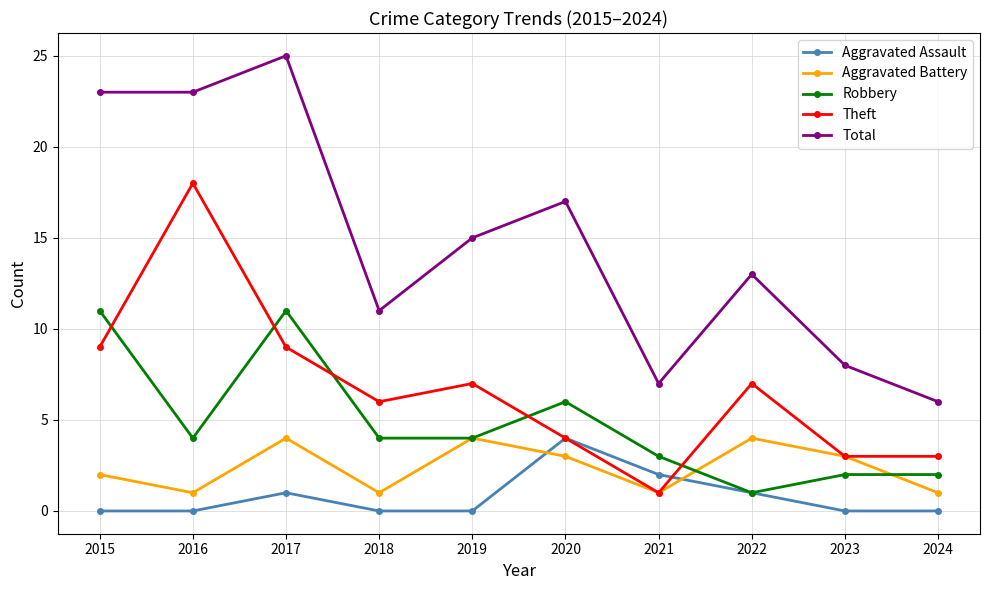

How many lines are shown in the chart?

5